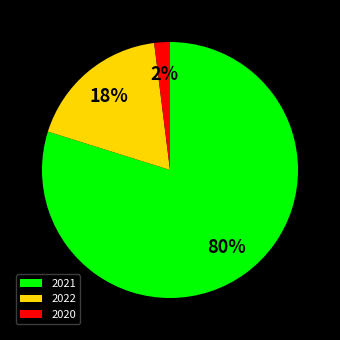

Which slice is the smallest?

2020